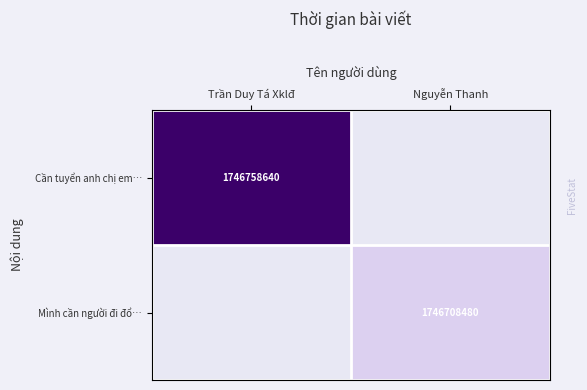

The value of Mình cần người đi đổ… at Nguyễn Thanh is 1746708480. True or false?

True